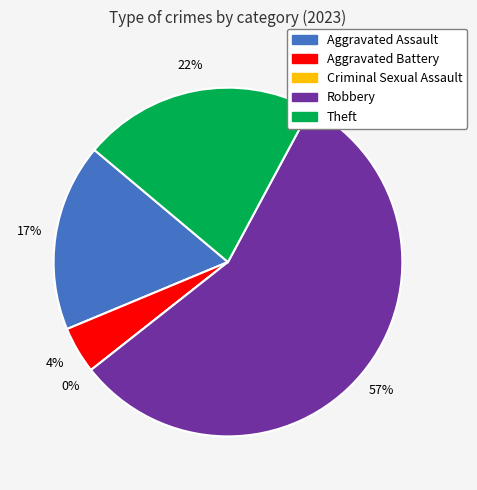

Count the number of slices in the pie.

5